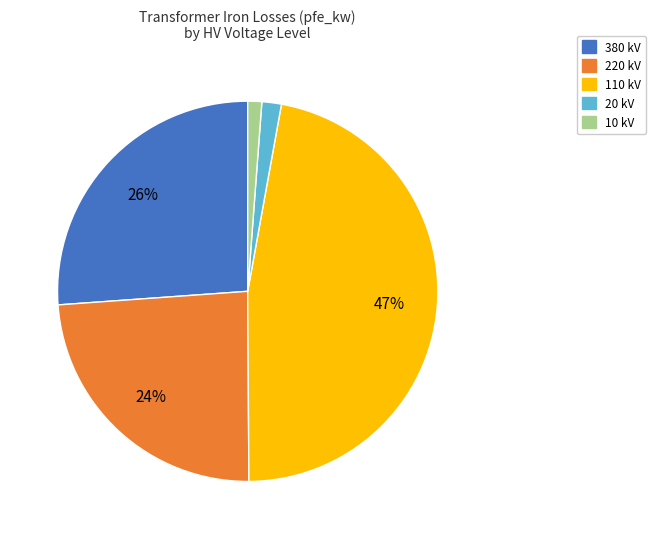

Is 220 kV the majority of the pie?

No